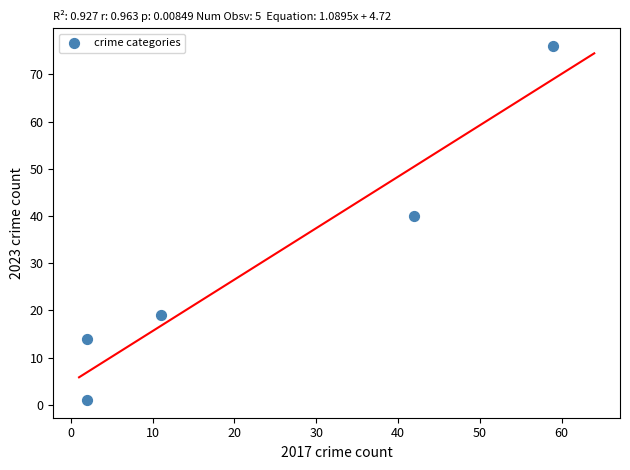

What is the range of Y values (max minus min)?

75